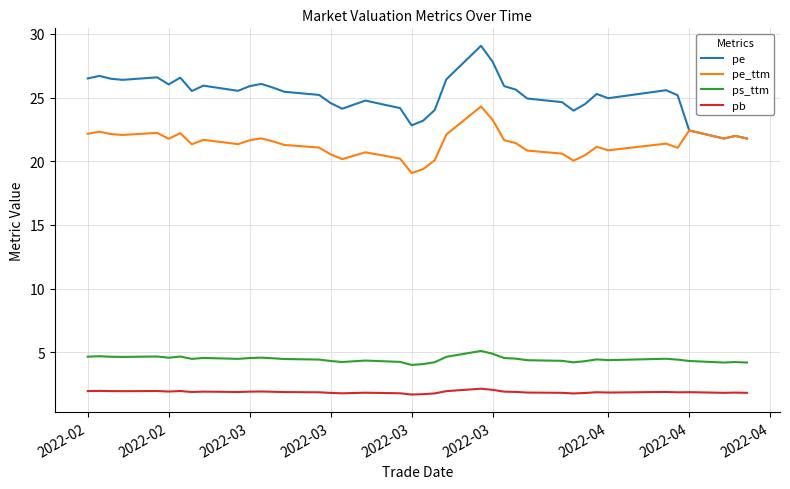

Rank the series by their maximum value, from lowest to highest.

pb, ps_ttm, pe_ttm, pe